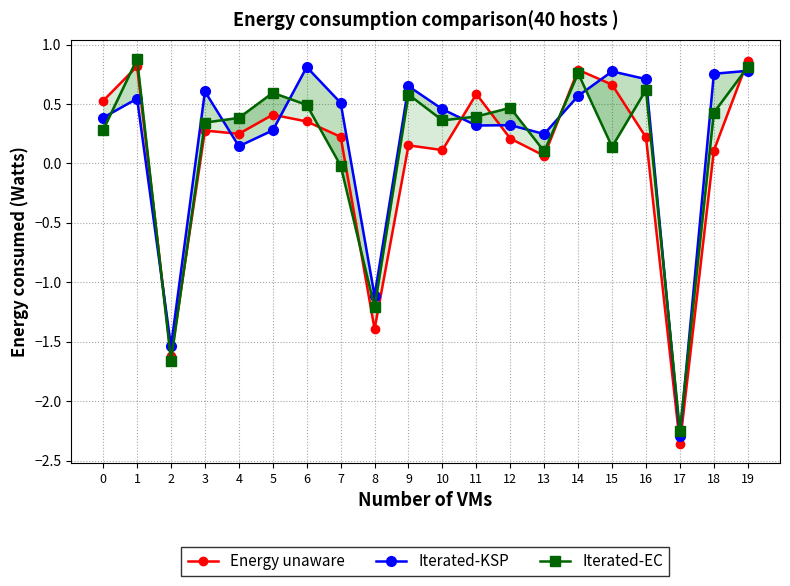

Reading left to right, transcribe all the data shown in this chart.

Energy unaware: 0.5	0.8	-1.6	0.3	0.2	0.4	0.4	0.2	-1.4	0.2	0.1	0.6	0.2	0.1	0.8	0.7	0.2	-2.4	0.1	0.9
Iterated-KSP: 0.4	0.5	-1.5	0.6	0.1	0.3	0.8	0.5	-1.1	0.6	0.5	0.3	0.3	0.2	0.6	0.8	0.7	-2.3	0.8	0.8
Iterated-EC: 0.3	0.9	-1.7	0.3	0.4	0.6	0.5	-0.0	-1.2	0.6	0.4	0.4	0.5	0.1	0.8	0.1	0.6	-2.2	0.4	0.8